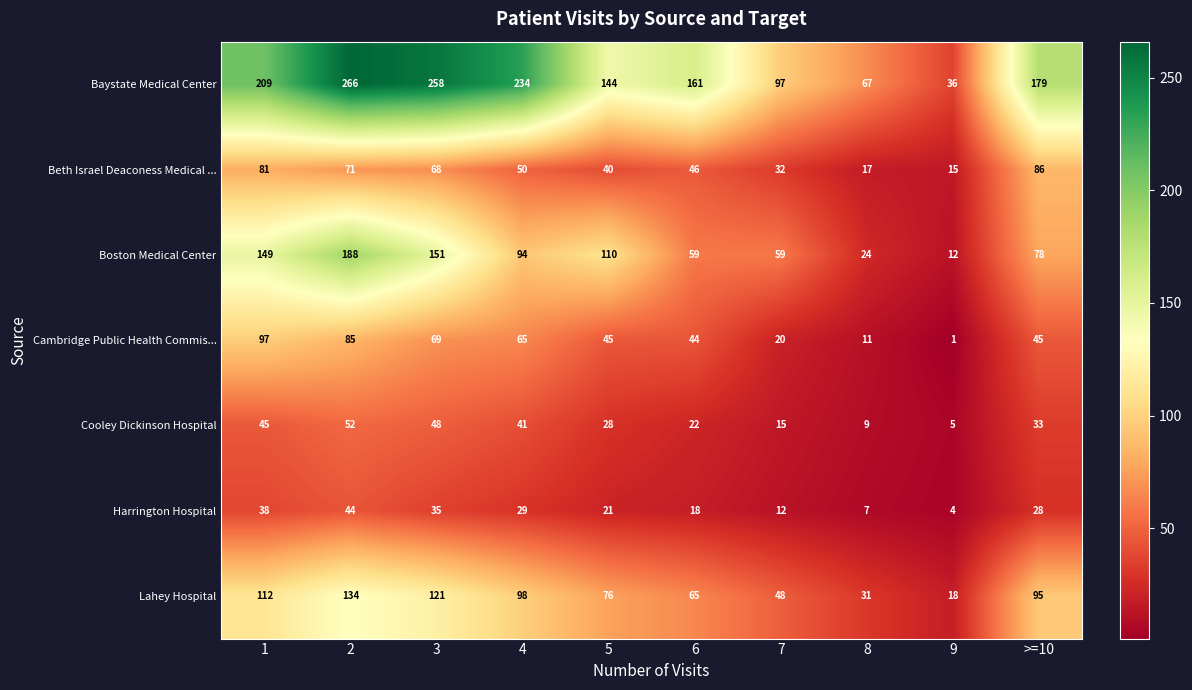

Where is Boston Medical Center nearest to the value 100?

4